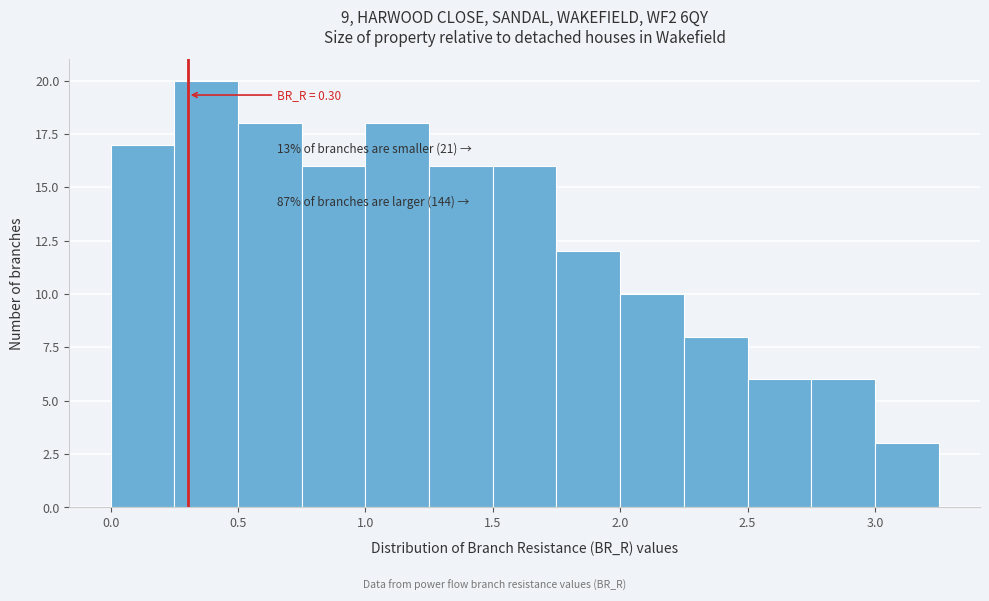

Over which range of the x-axis is the bar tallest?

0.25 to 0.50